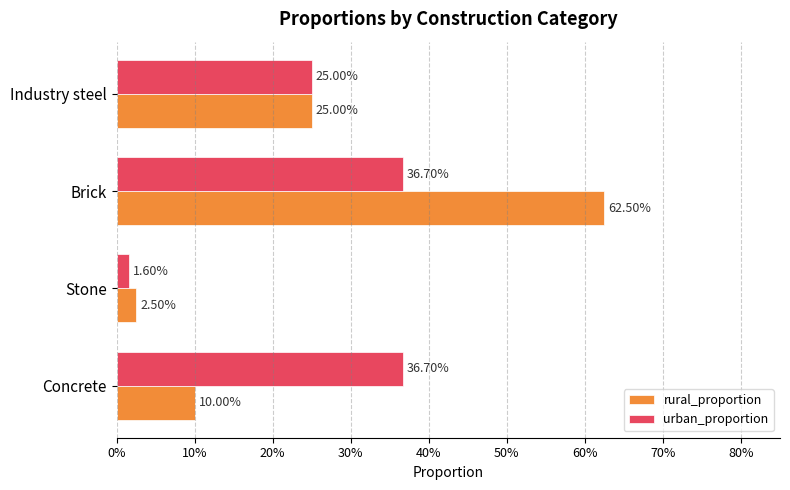

What is the average value of the rural_proportion series?

0.2